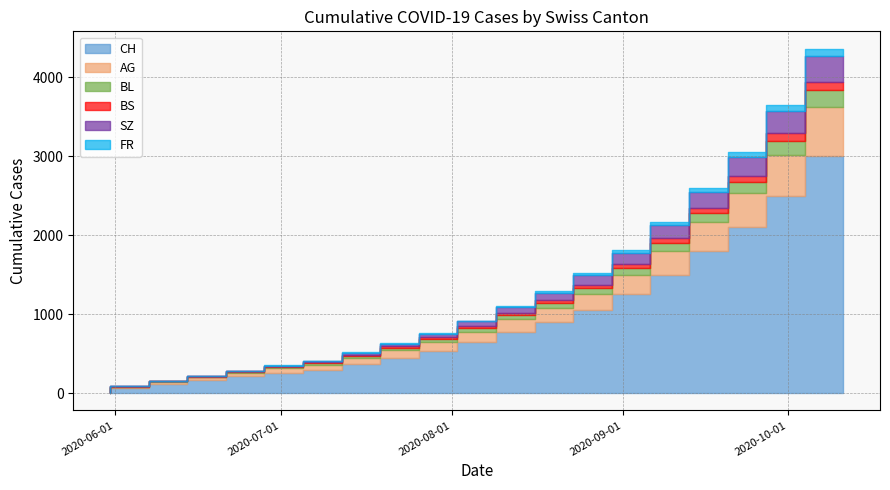

Where do SZ and BL first cross each other?

2020-07-19 and 2020-07-26